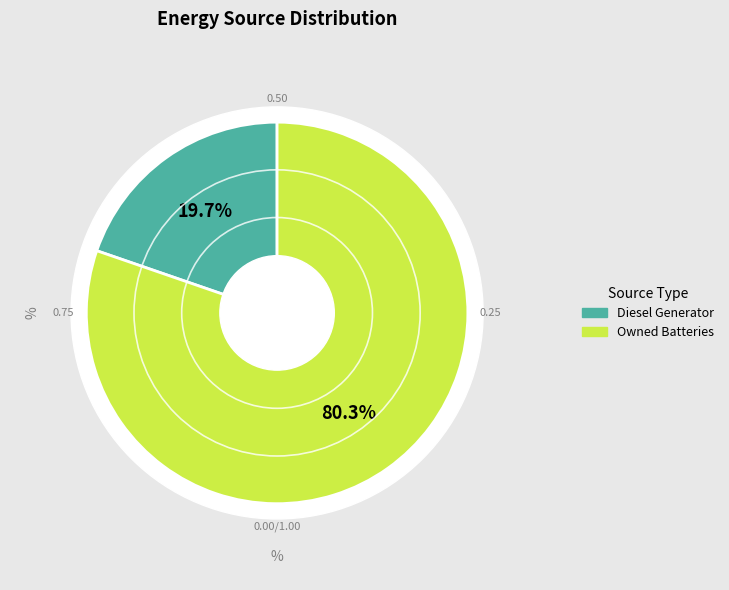

The Diesel Generator slice represents 7% of the pie. True or false?

False